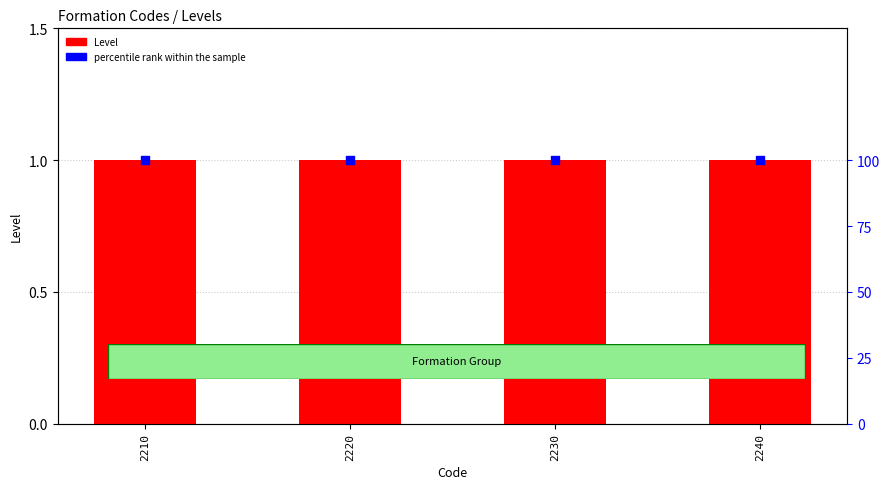

Which series has the largest Y range (max minus min)?

Level